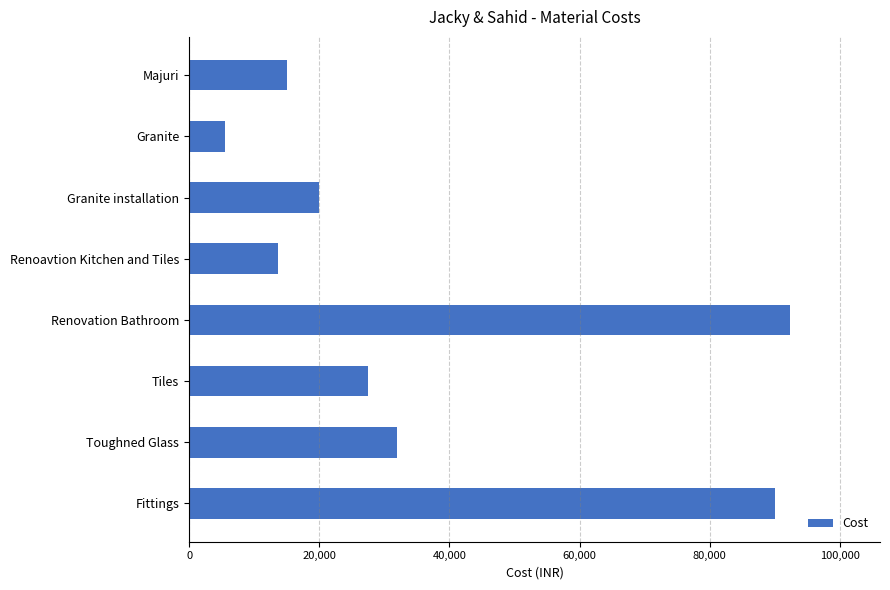

Are the bars grouped side by side (vs. stacked)?

No